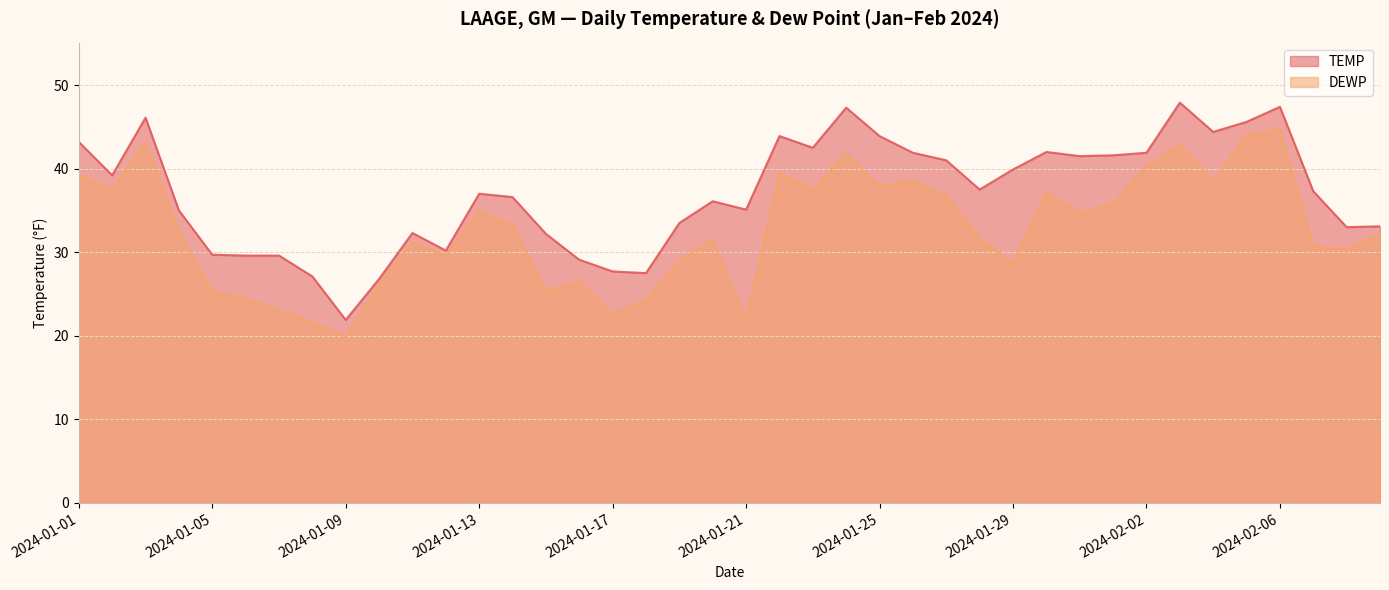

What is the total value across all series at 2024-01-11?

63.5